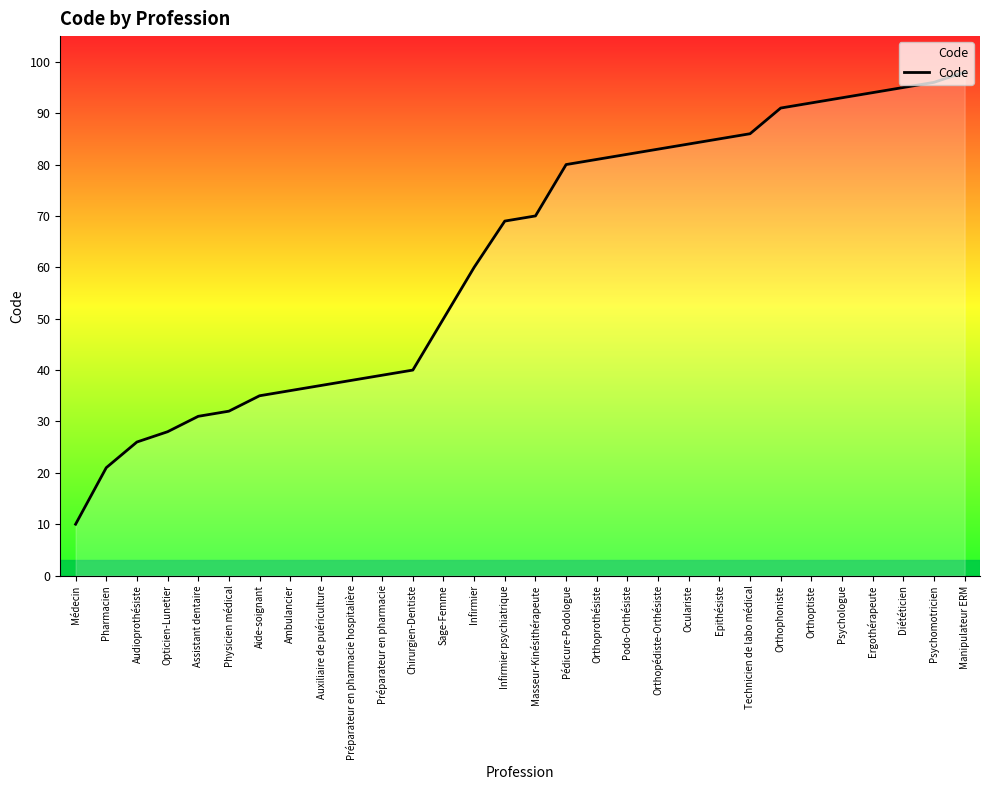

What is the sum of all values?

1862